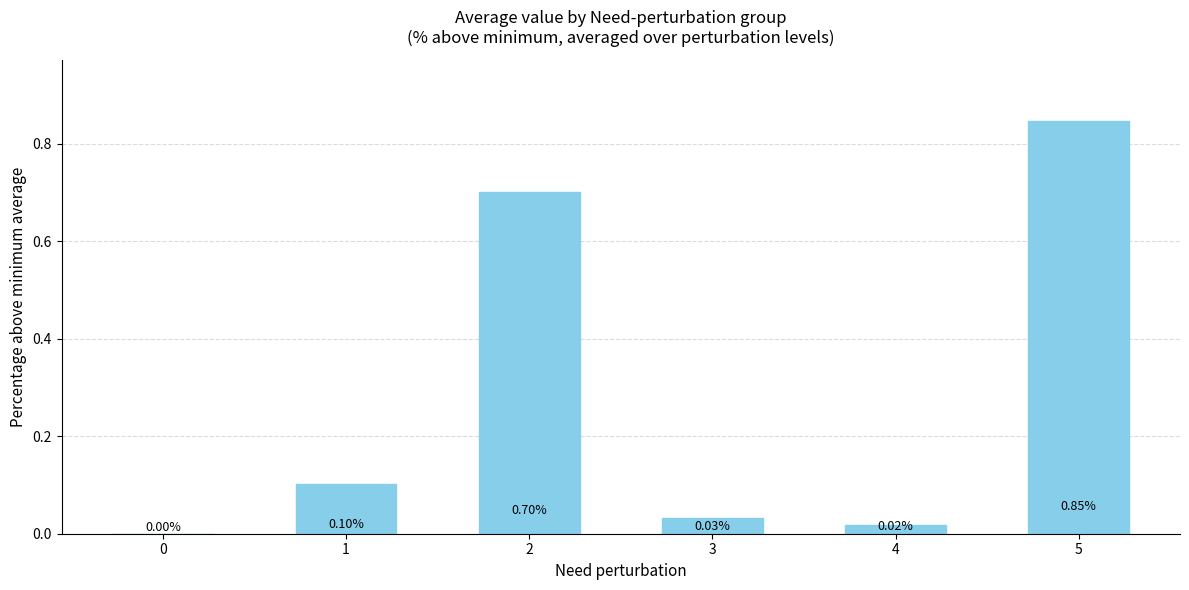

What is the sum of the values at 4 and 5?

0.9